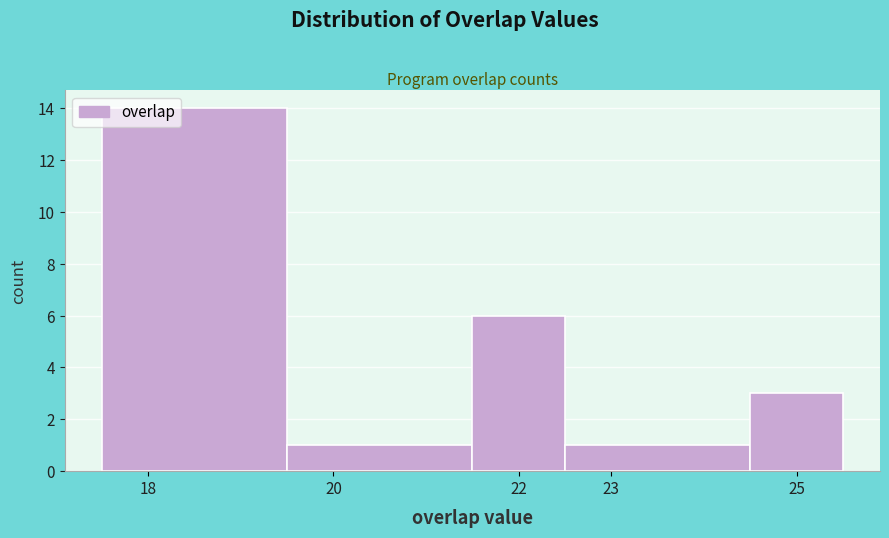

Over which range of the x-axis is the bar tallest?

17.5 to 19.5